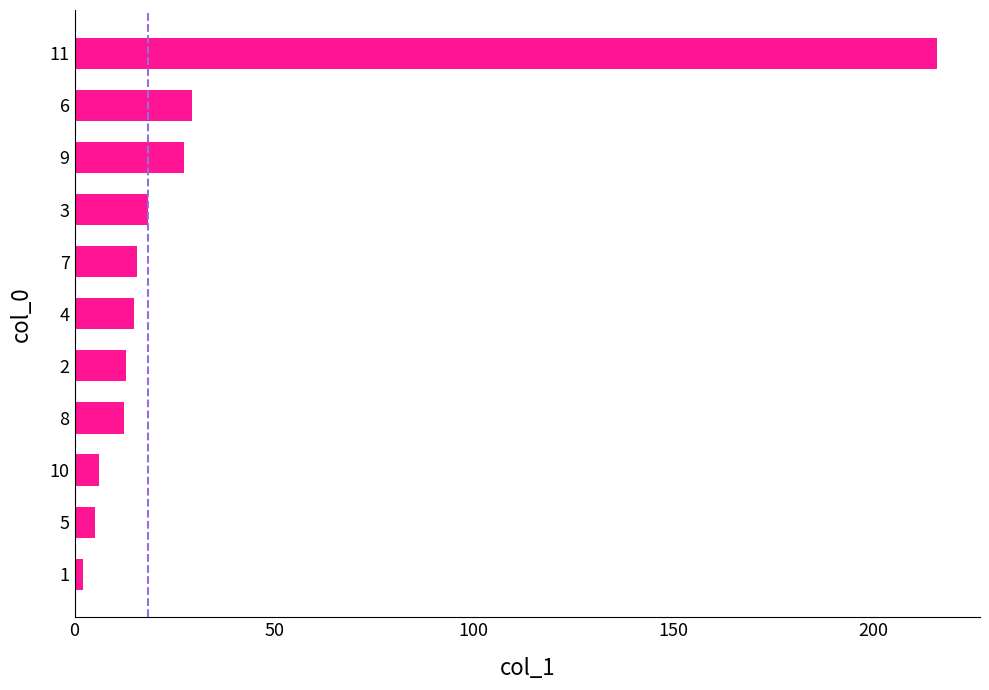

What is the change in value from 4 to 9?

+12.7